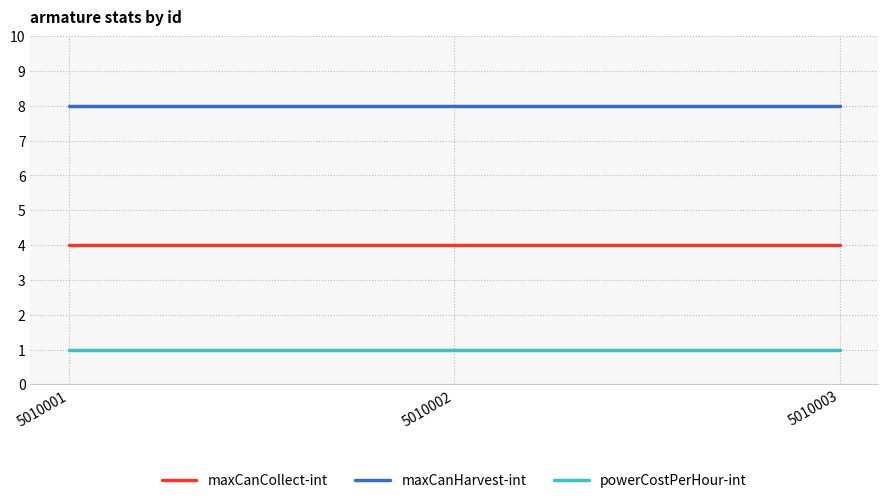

Is the value of maxCanHarvest-int at 5010002 greater than the value of maxCanCollect-int at 5010003?

Yes